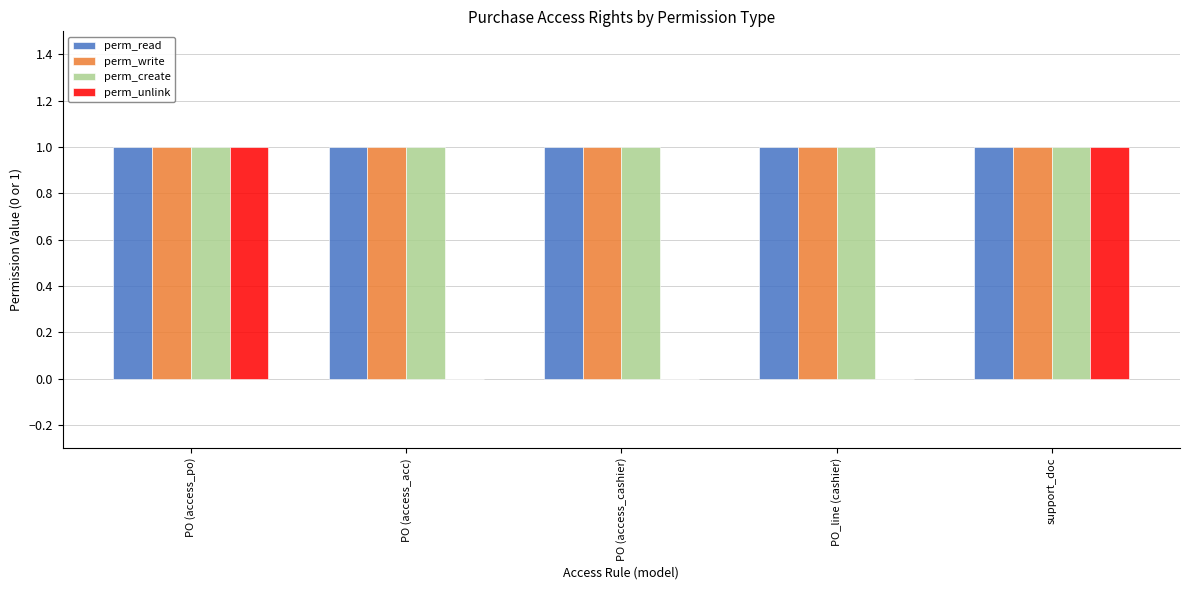

Is it true that perm_create equals 0 at PO (access_po)?

False